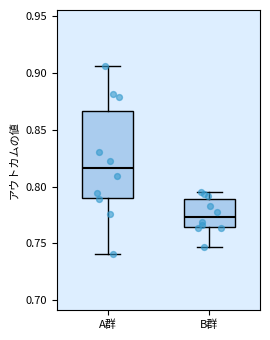

Reading left to right, read every box against the y-axis: the position of its median line, the range the box covers, and the ends of its whiskers. The values are not printed on the chart, so give them approximately, as read against the axis.

A群: median 0.815, box 0.790 to 0.865, whiskers 0.740 to 0.905
B群: median 0.775, box 0.765 to 0.790, whiskers 0.745 to 0.795